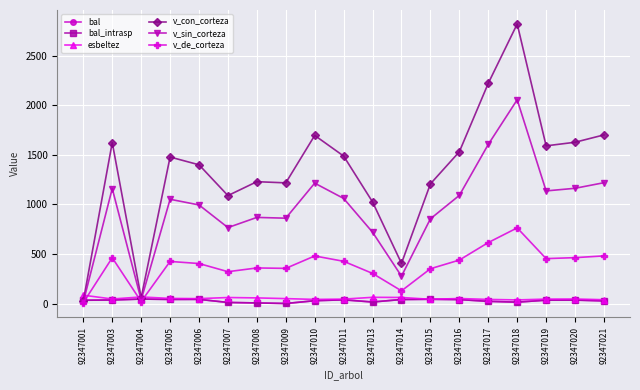

Does the chart have visible grid lines?

Yes